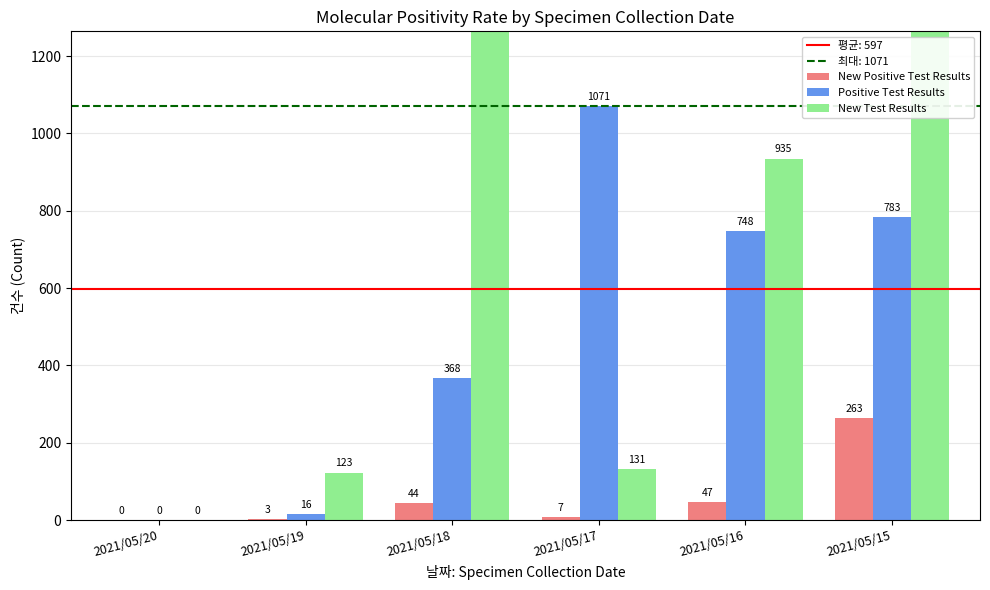

Rank the categories by New Positive Test Results value from lowest to highest.

2021/05/20, 2021/05/19, 2021/05/17, 2021/05/18, 2021/05/16, 2021/05/15